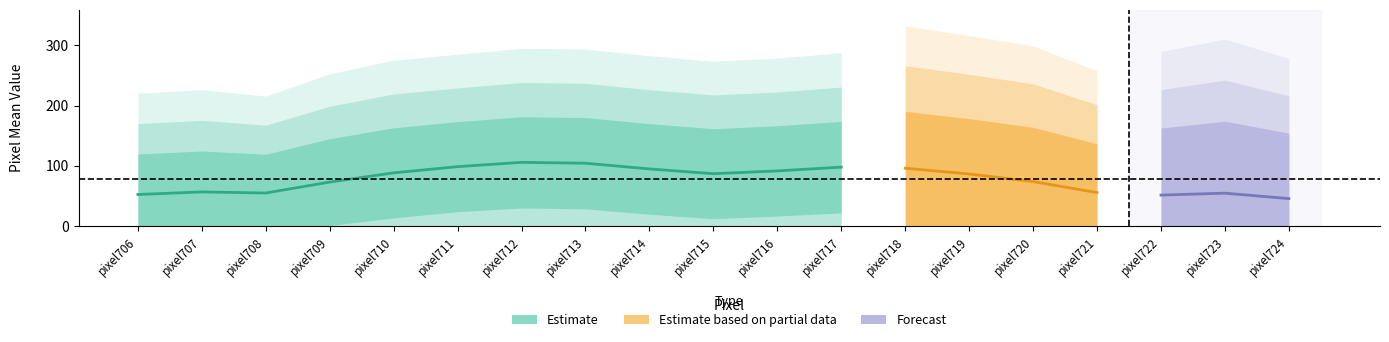

What is the maximum value for lower_mean?

10.8